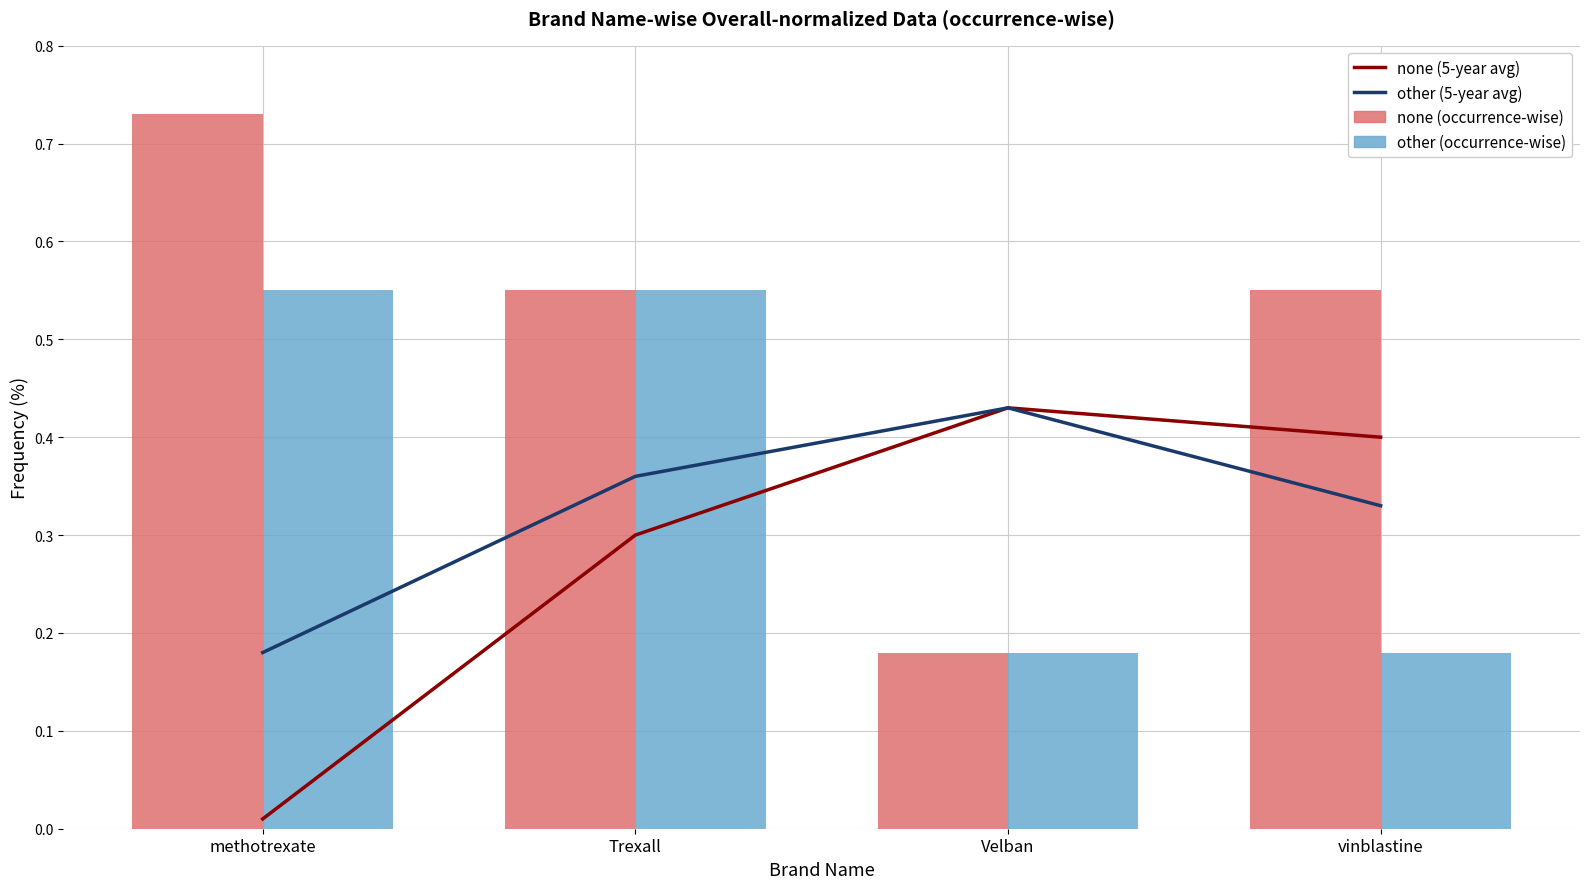

What is the label of the 4th bar from the left?

vinblastine